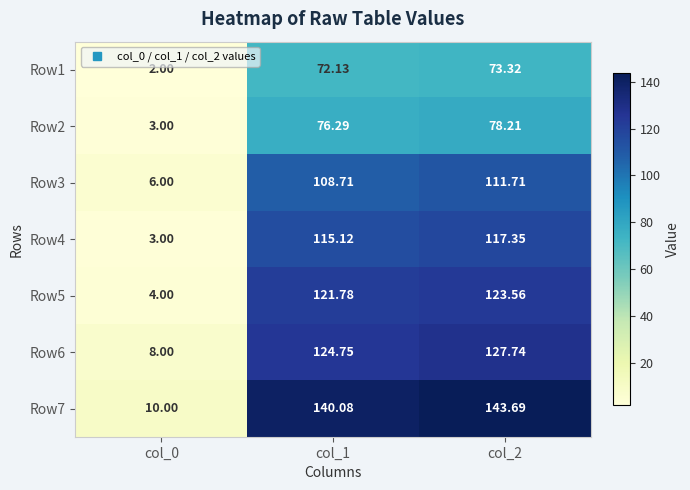

Is the value of Row4 at col_2 greater than the value of Row3 at col_0?

Yes